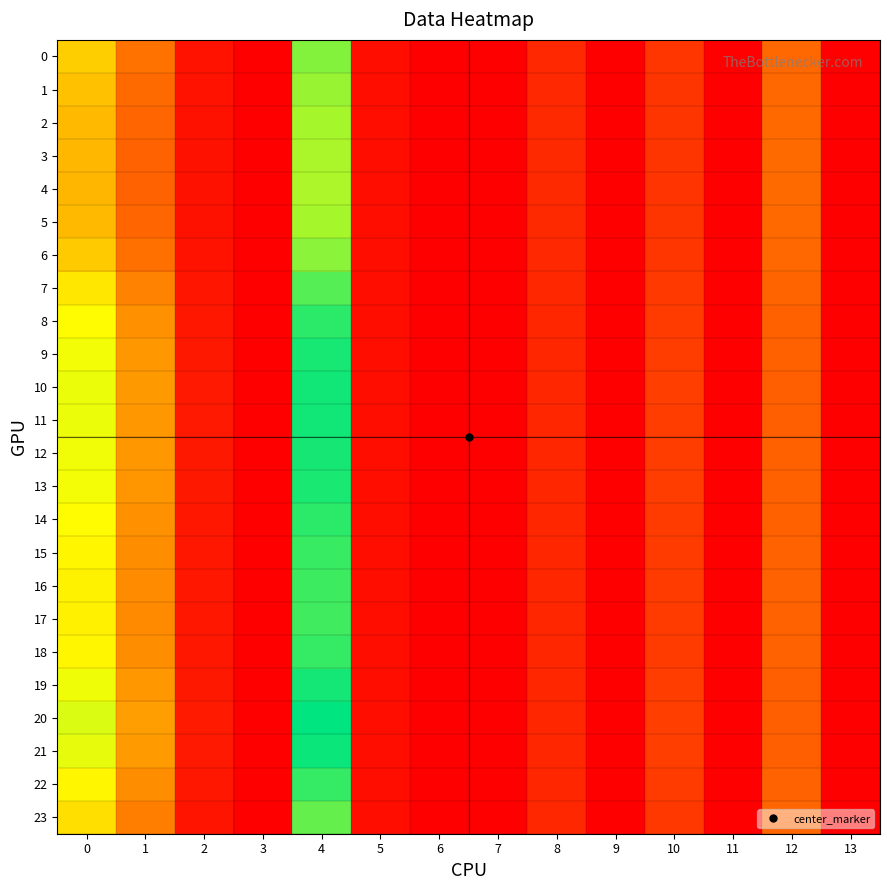

Count the number of categories in the chart.

14